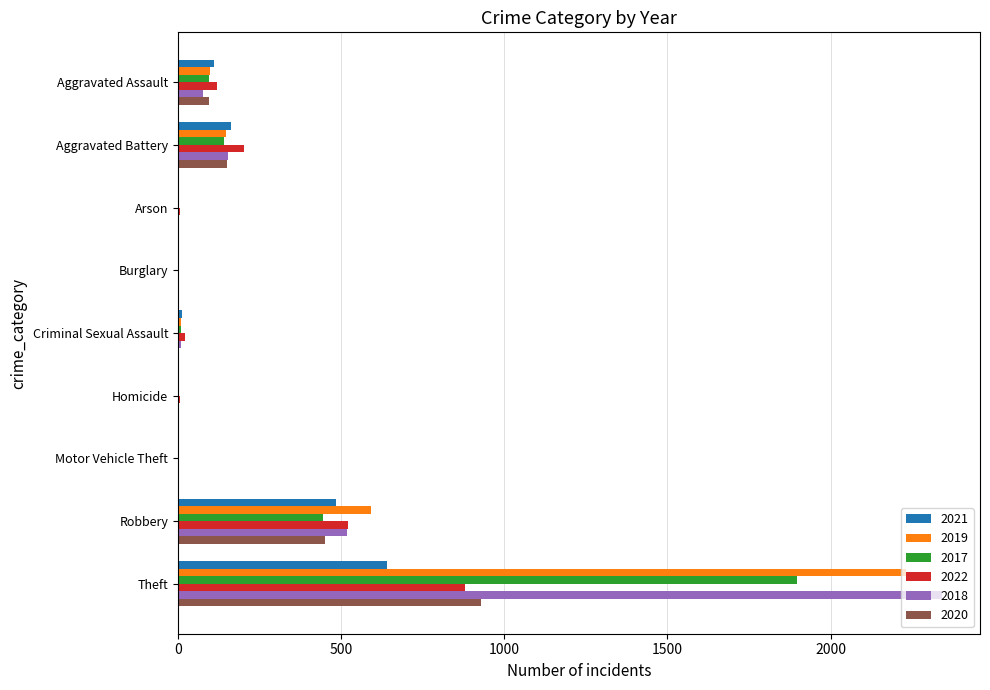

Count the number of data series in this chart.

6